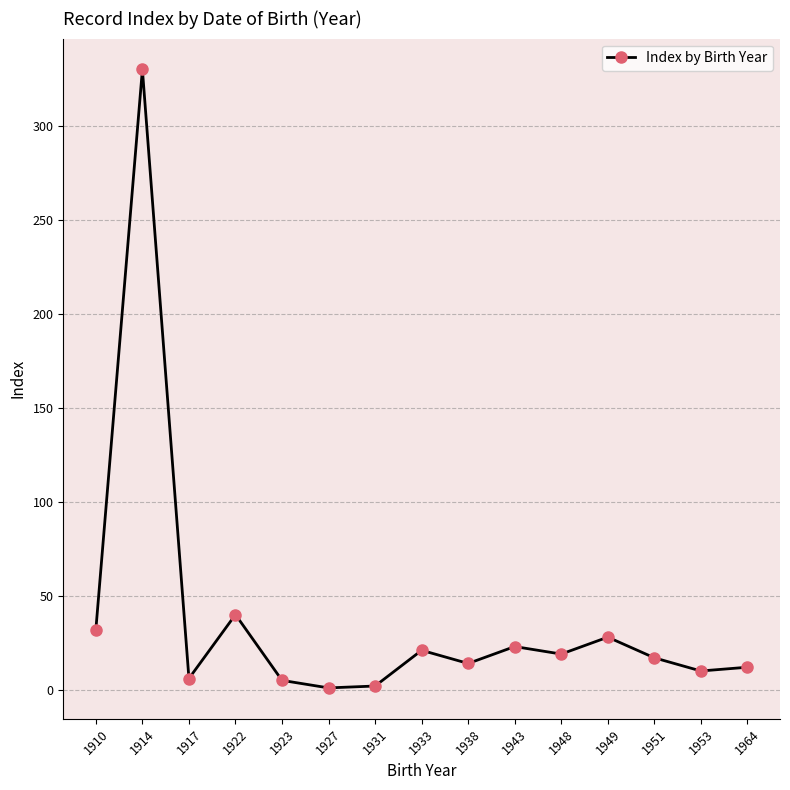

True or false: the data shows 15 at 1922.

False